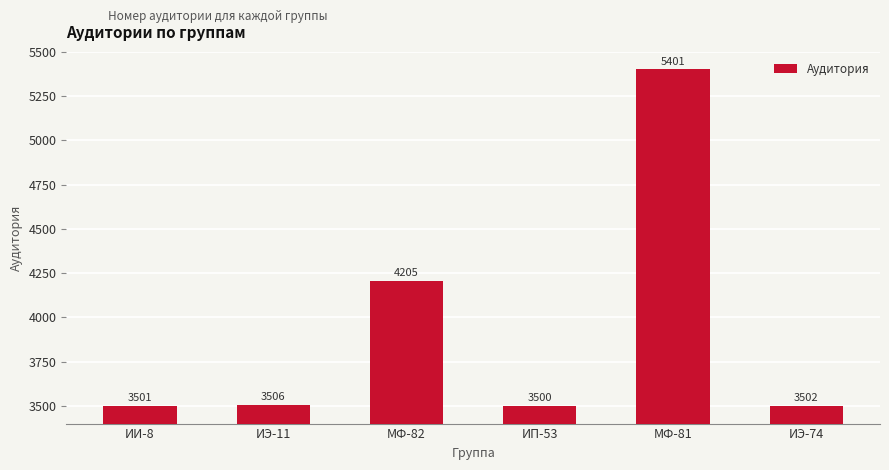

What is the label of the 3rd bar from the left?

МФ-82